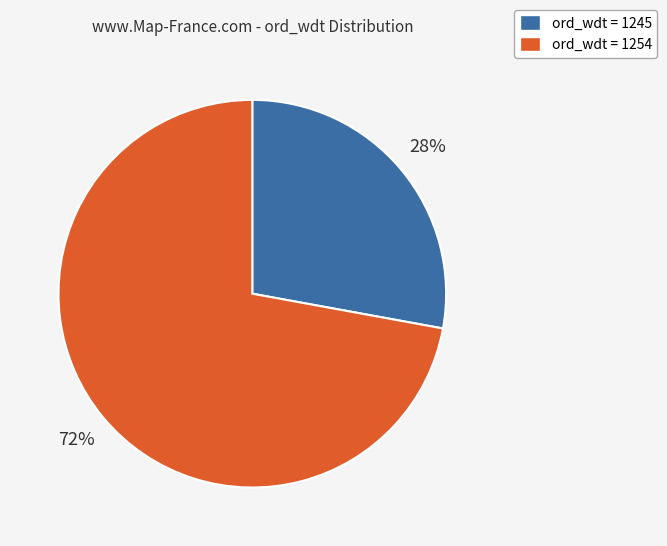

How many segments does this pie chart have?

2